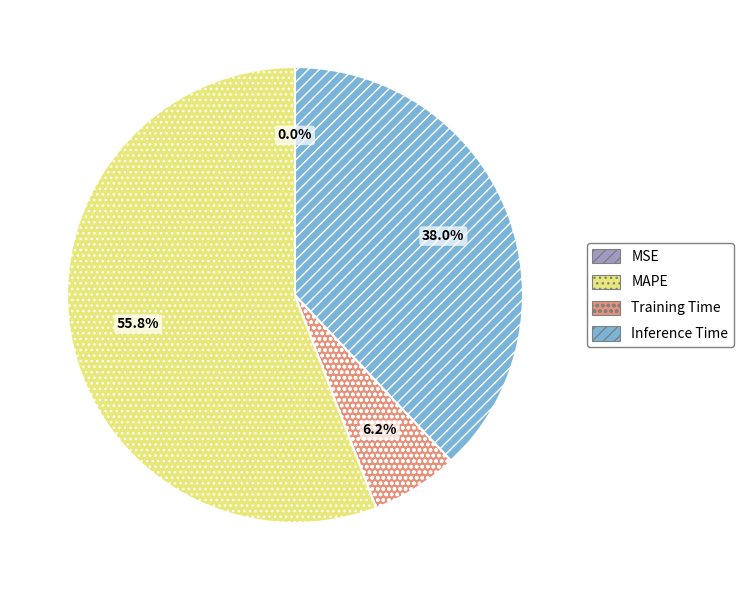

What percentage is NOT represented by MAPE?

44.2%